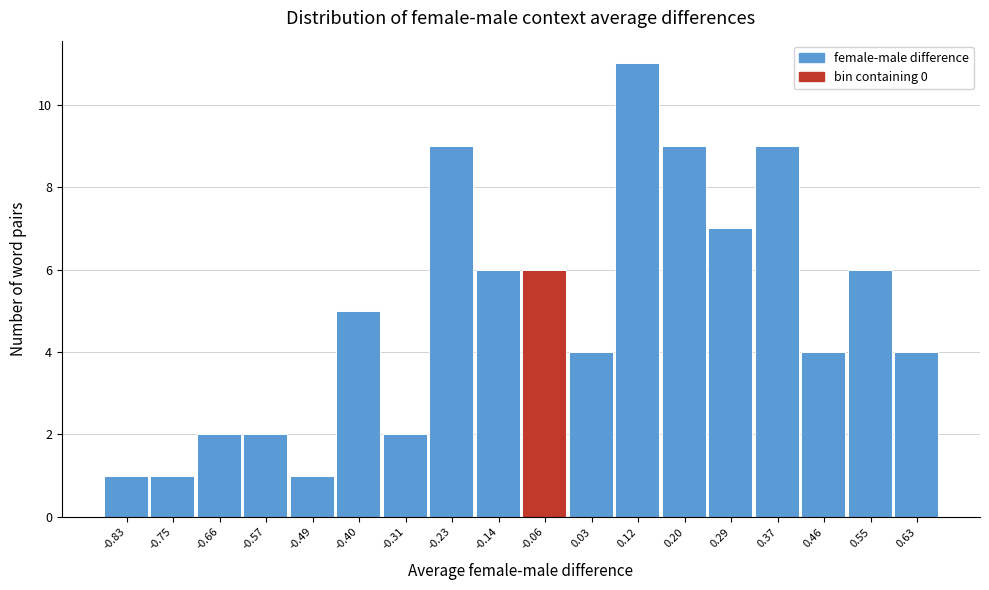

Reading left to right, what are all the values shown in this chart?

-0.83=1	-0.75=1	-0.66=2	-0.57=2	-0.49=1	-0.40=5	-0.31=2	-0.23=9	-0.14=6	-0.06=6	0.03=4	0.12=11	0.20=9	0.29=7	0.37=9	0.46=4	0.55=6	0.63=4